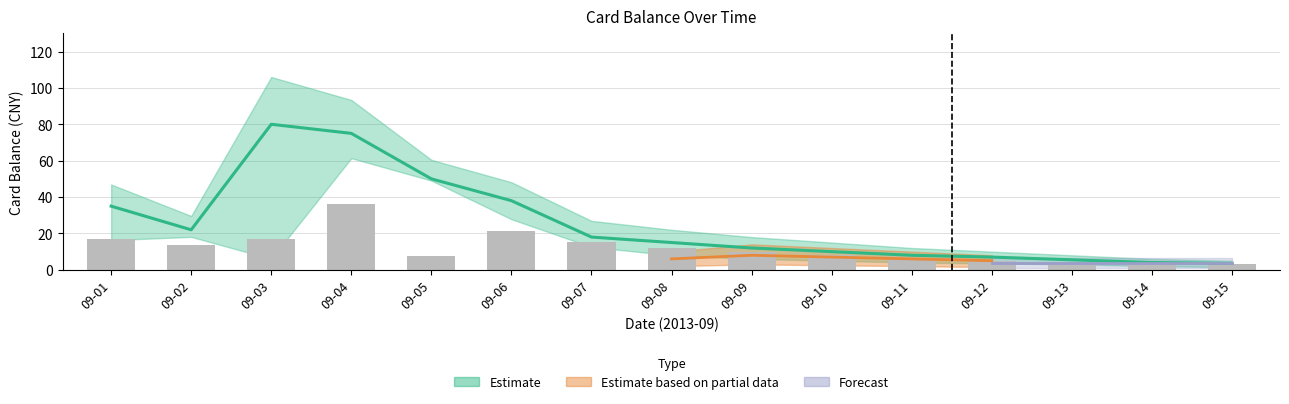

The chart shows a value of 8.3 at 09-08. True or false?

False